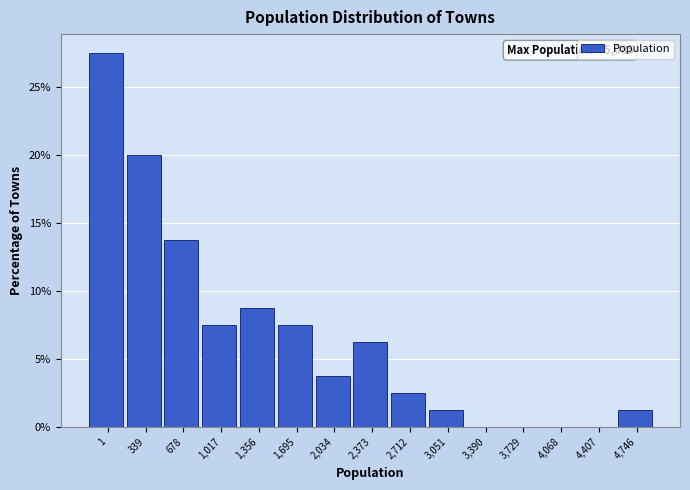

What is the change in value from 1,695 to 2,712?

-5.0